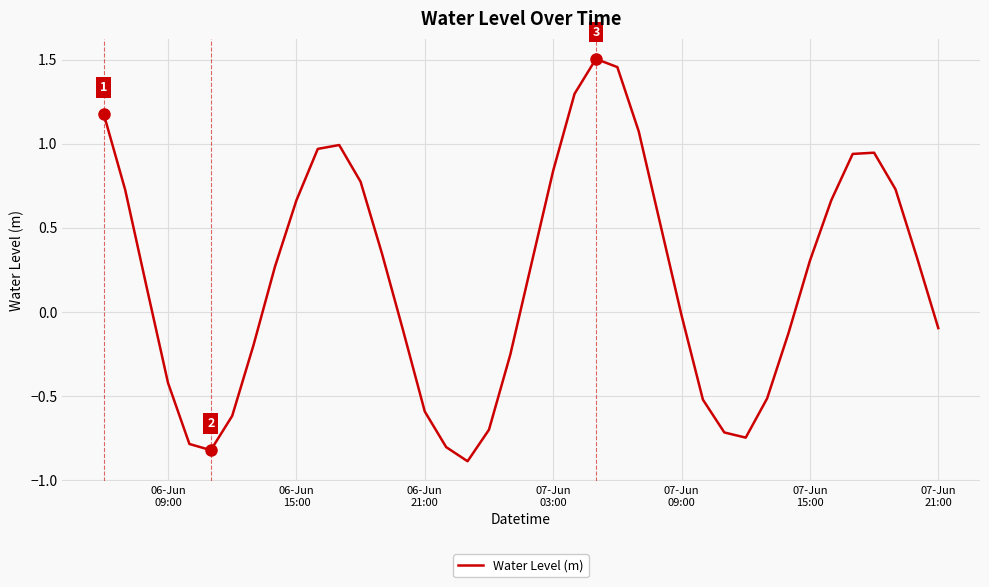

What is the difference between the maximum and minimum values?

2.4